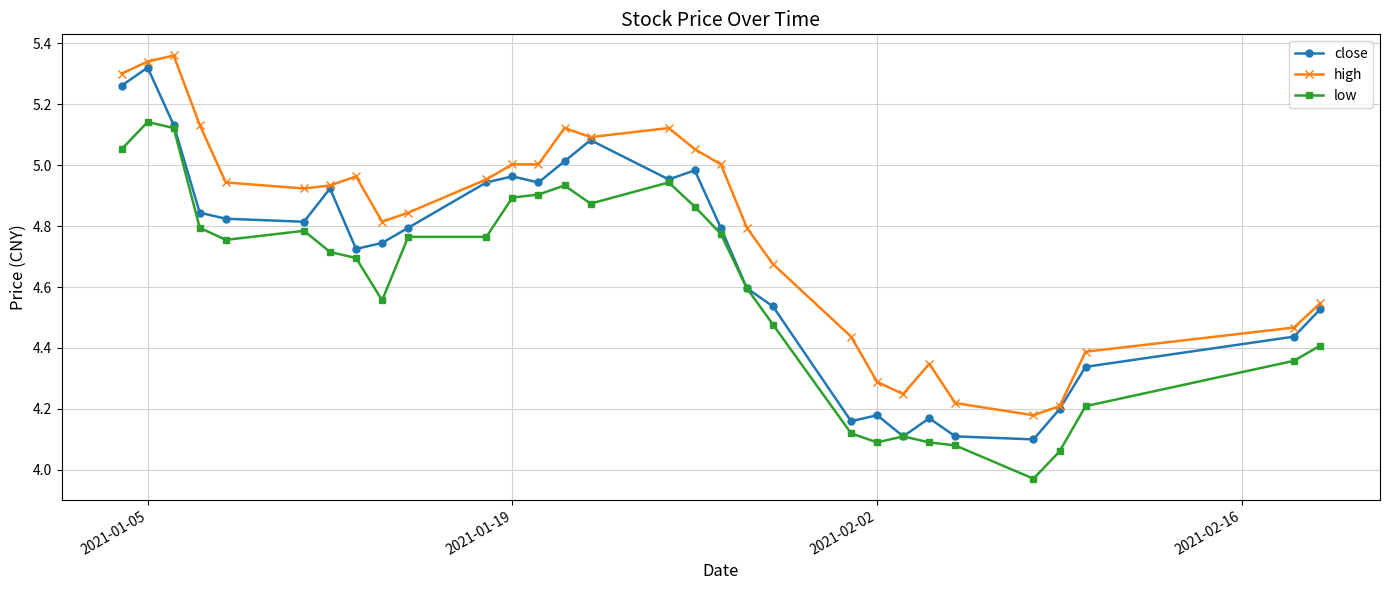

Does the chart display data point markers on the line(s)?

Yes